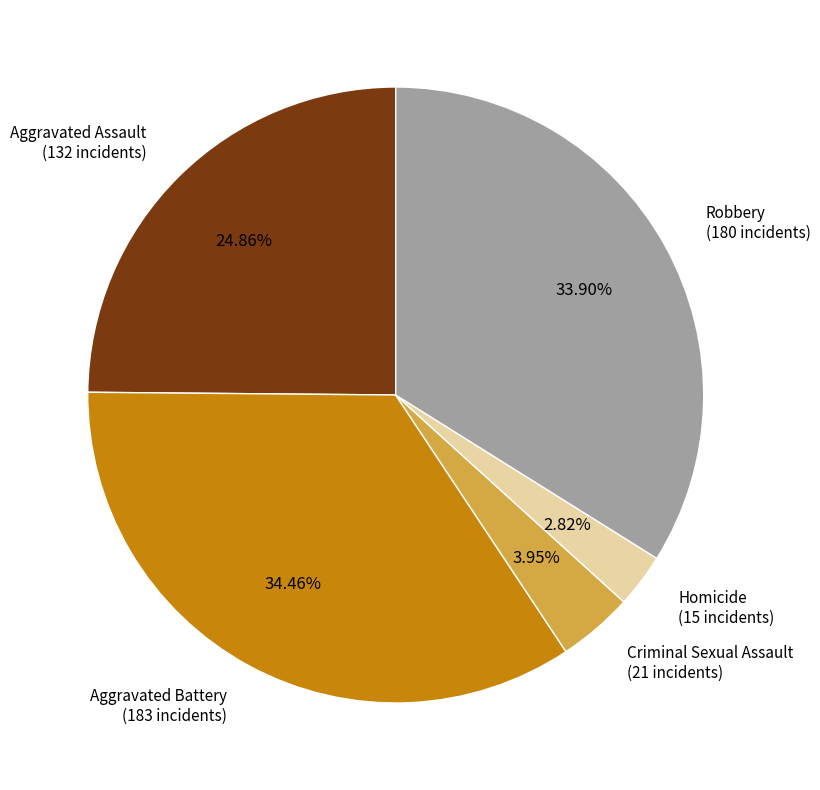

To the nearest percent, what portion does Criminal Sexual Assault represent?

4%